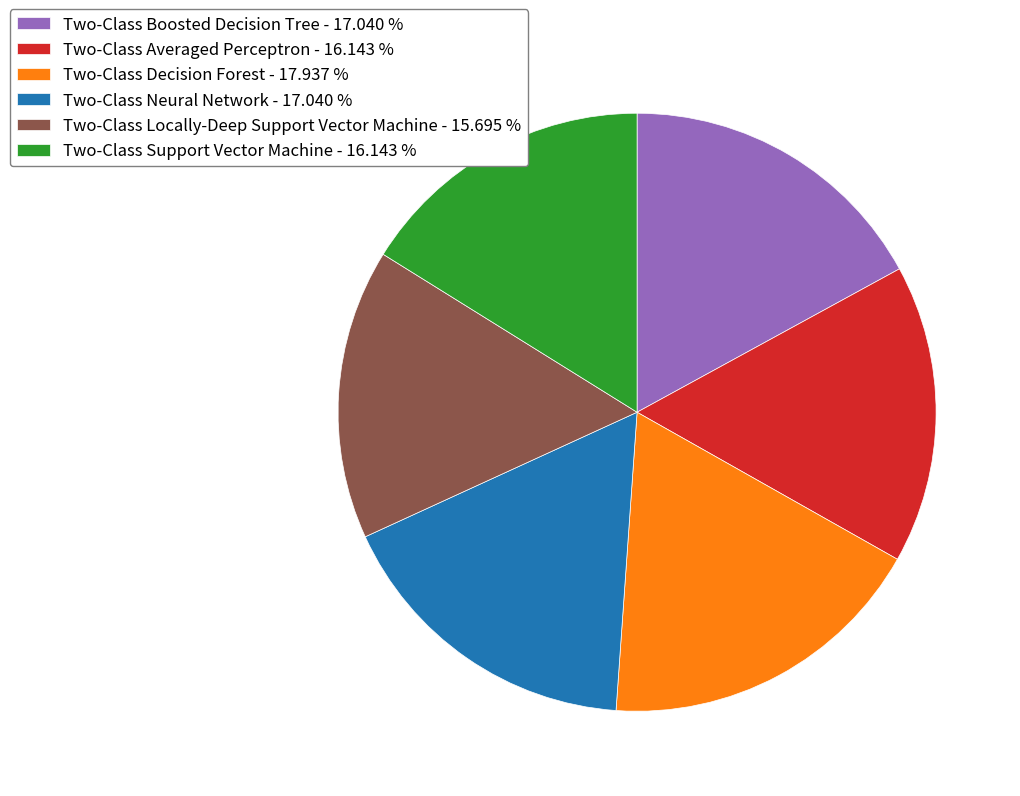

Which category has the biggest portion of the pie?

Two-Class Decision Forest